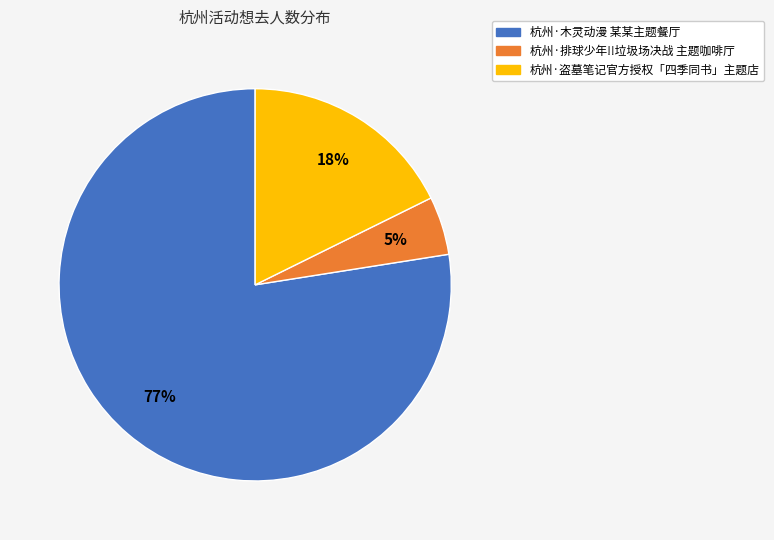

To the nearest percent, what portion does 杭州·盗墓笔记官方授权「四季同书」主题店 represent?

18%